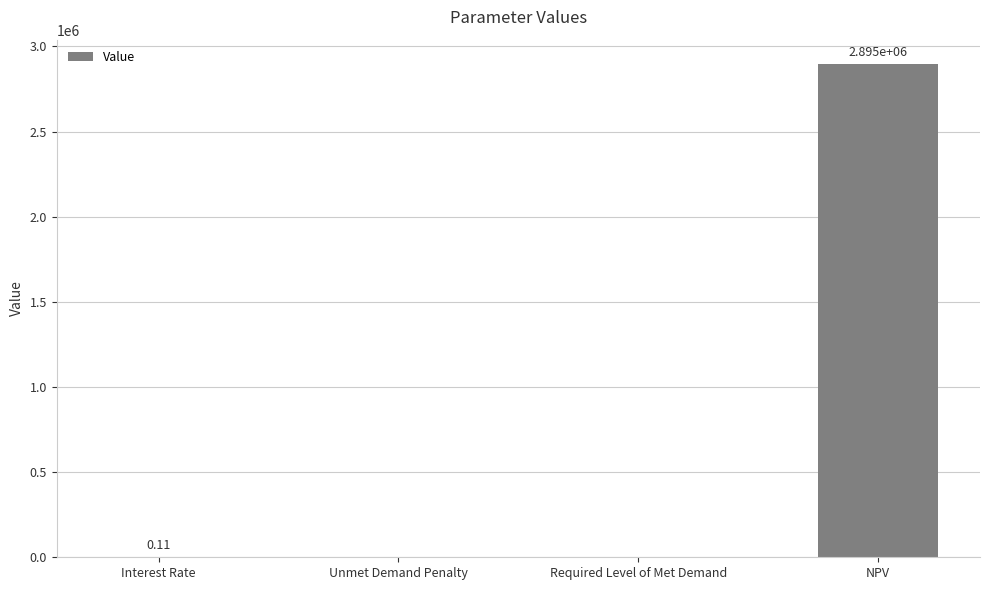

Which category has the highest value across all series?

NPV